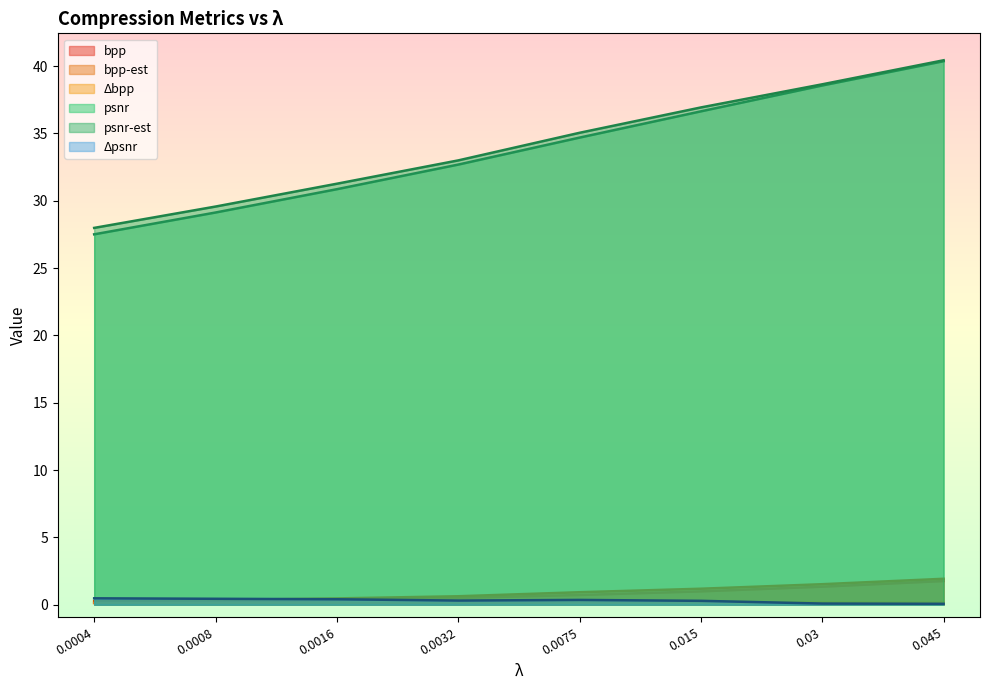

What is the label of the 1st point from the left?

0.0004